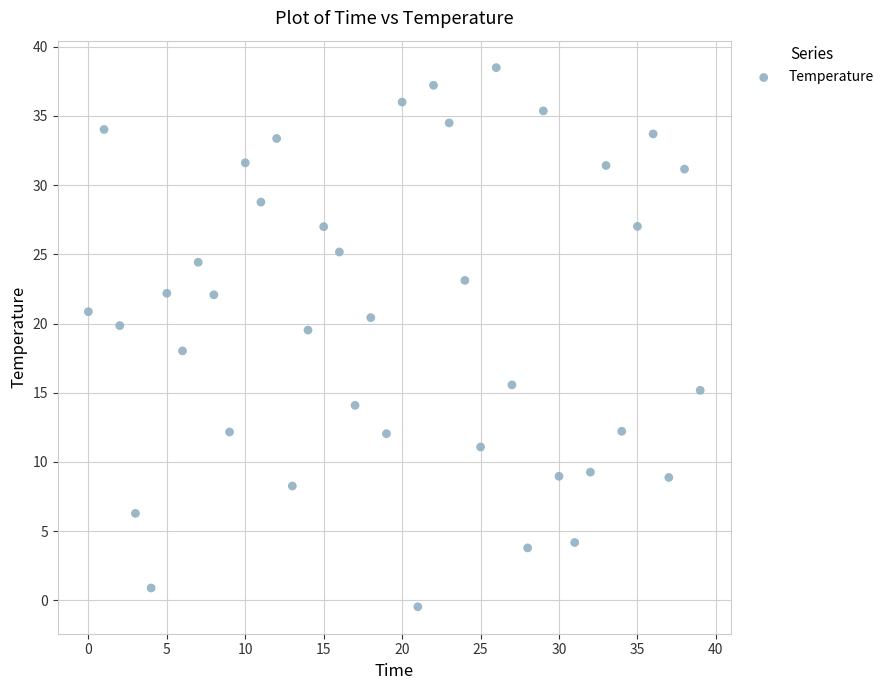

What is the range of Y values (max minus min)?

39.0